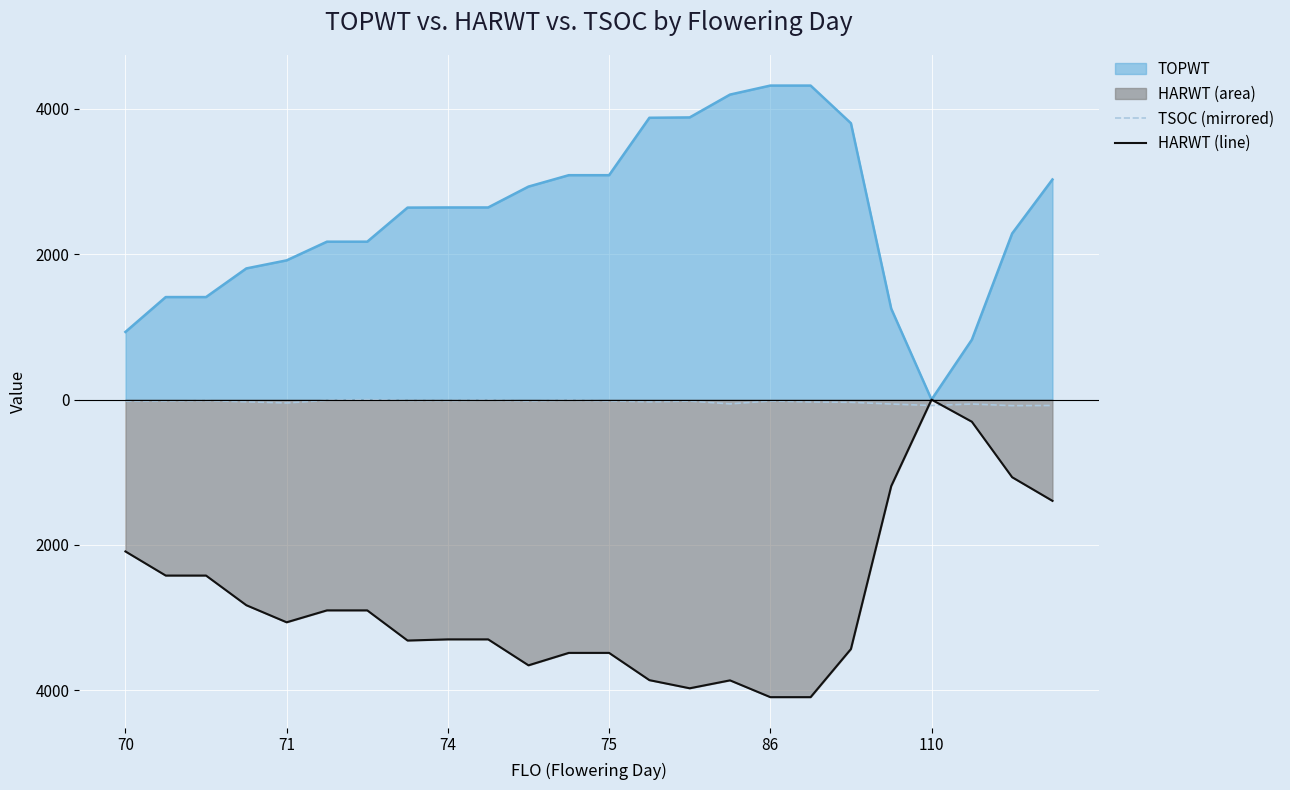

How many interior local valleys does the HARWT (line) series have?

4